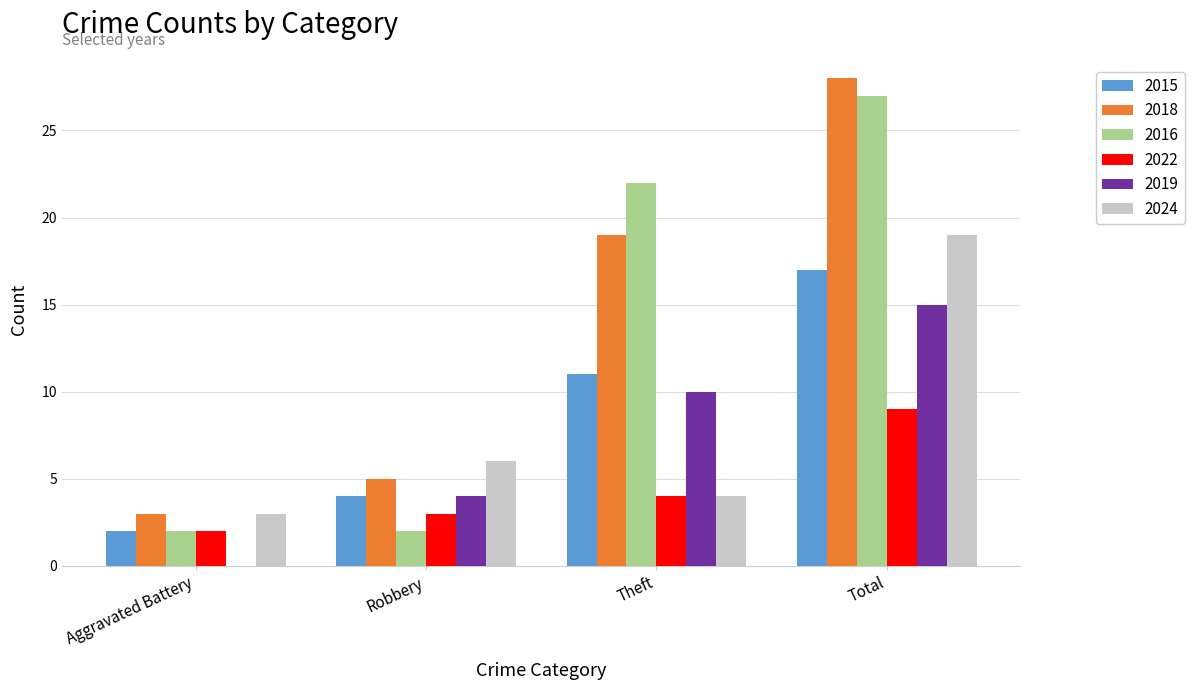

Read the 2022 value at Total.

9